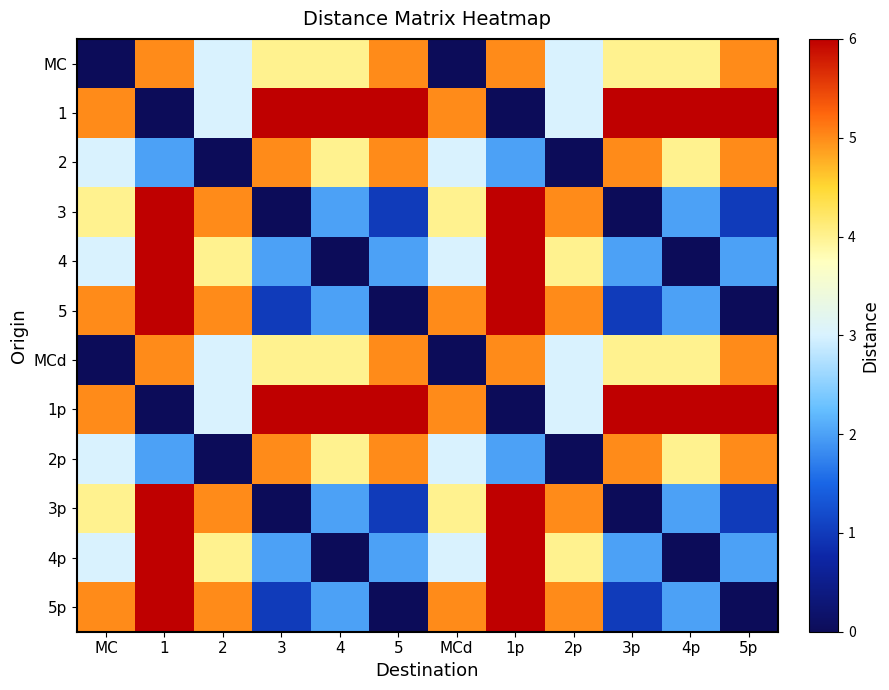

What is the maximum value shown in the chart?

6